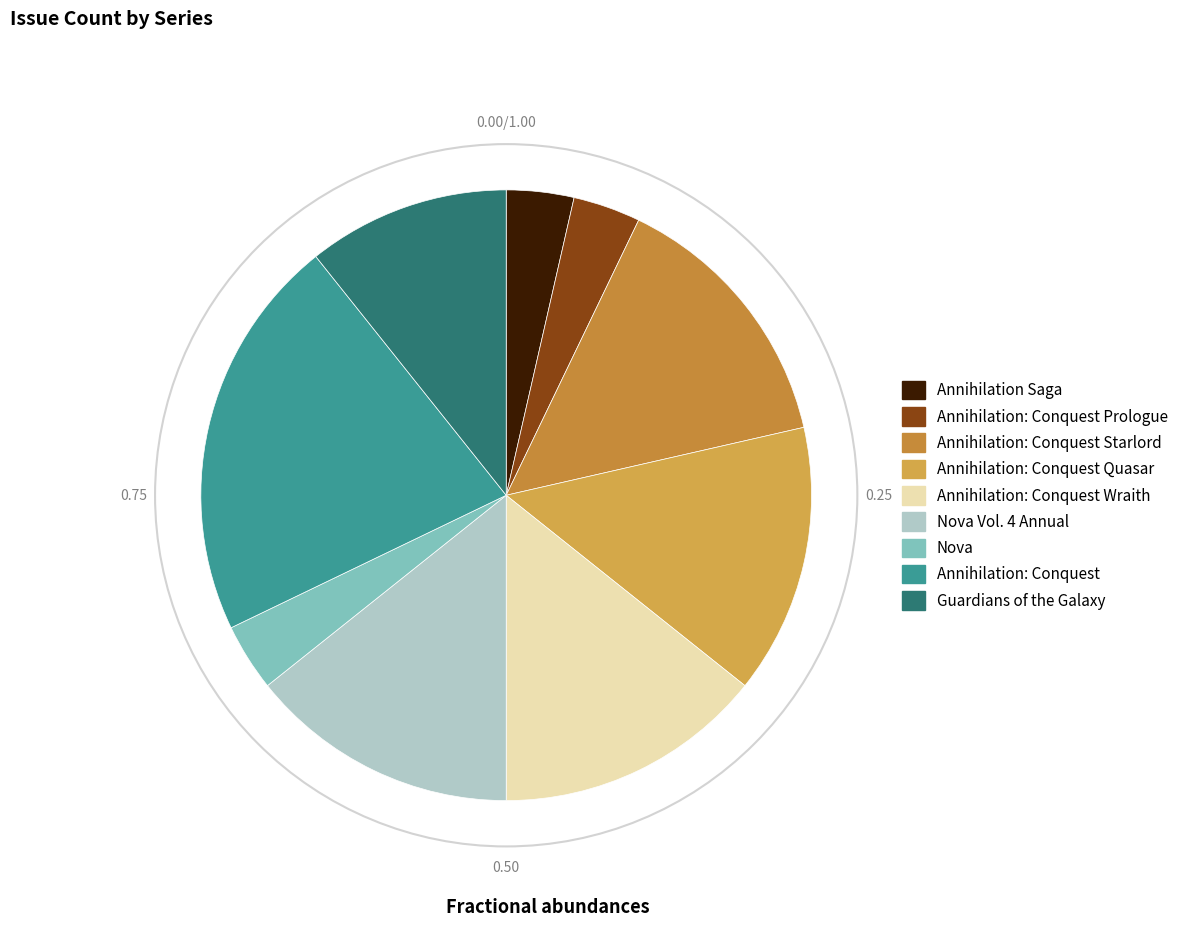

What portion of the pie excludes Nova Vol. 4 Annual?

85.7%